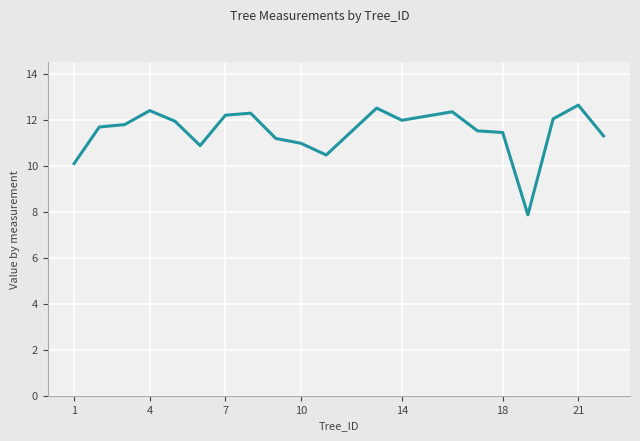

What is the minimum value shown in the chart?

7.9